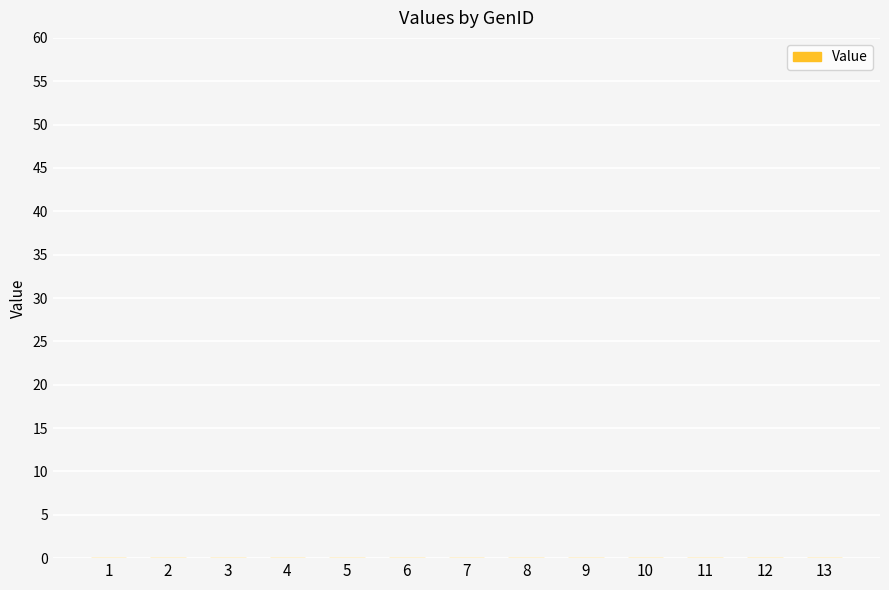

Which label corresponds to the smallest value in the chart?

1